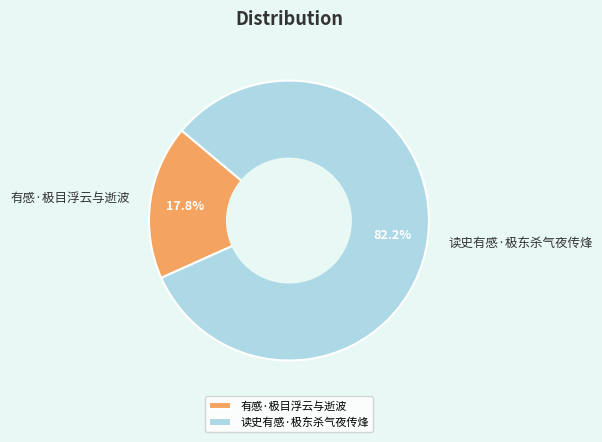

To the nearest percent, what is the difference between the 读史有感·极东杀气夜传烽 and 有感·极目浮云与逝波 slice percentages?

64%